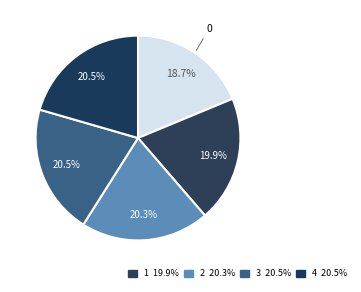

Rank the categories by value from highest to lowest.

4, 3, 2, 1, 0